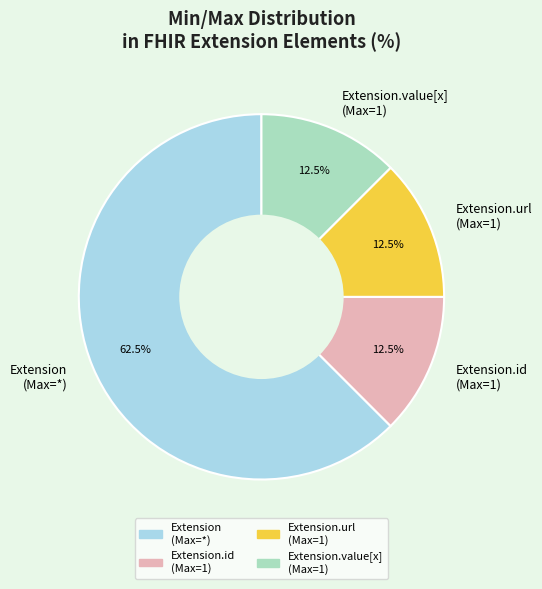

How many slices are in this pie chart?

4